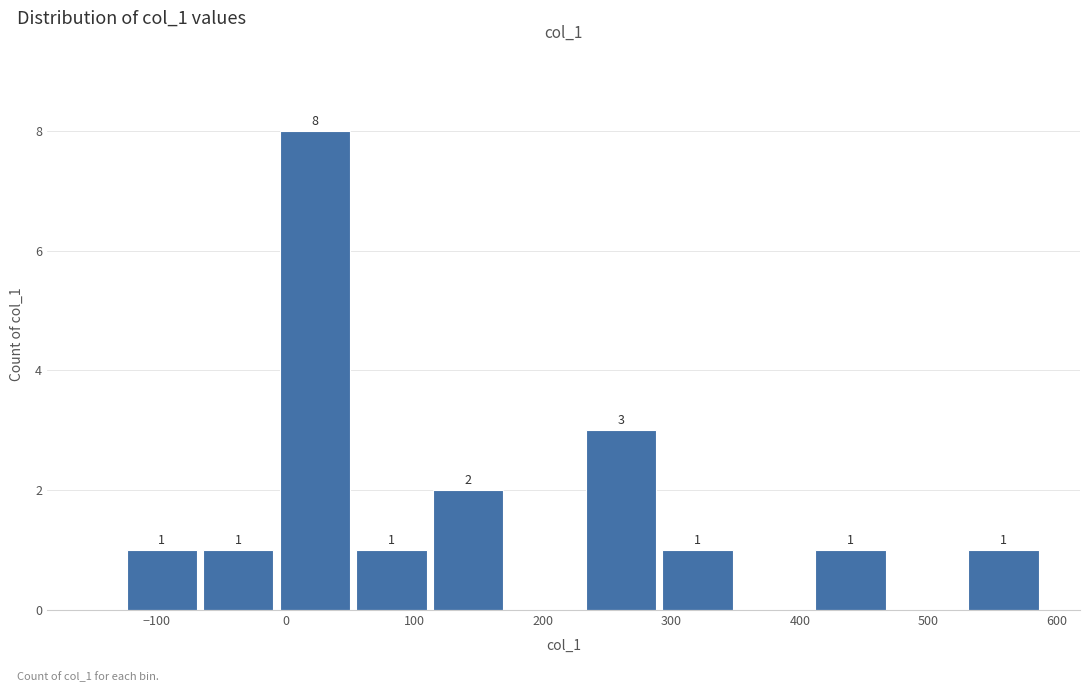

Which range on the x-axis has the tallest bar?

-10 to 50